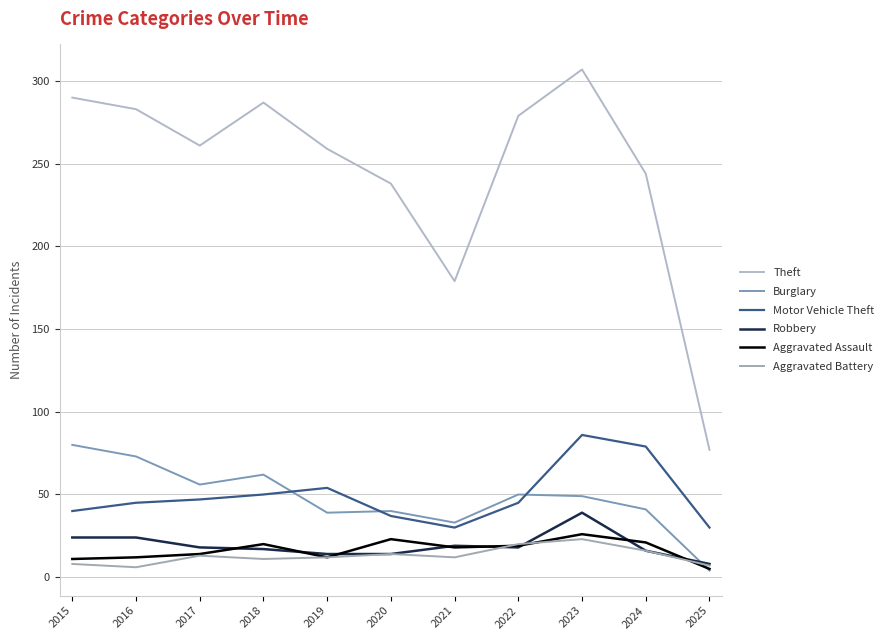

Which series has the largest range (max minus min)?

Theft